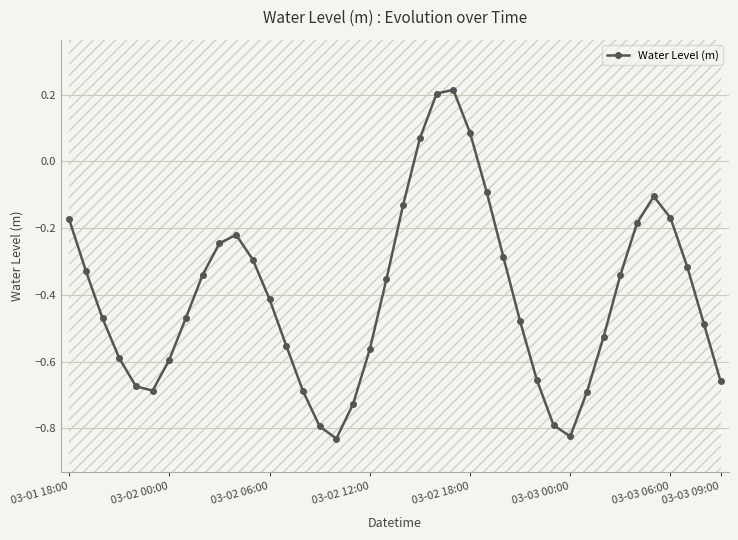

How many interior local peaks does the Water Level (m) series have?

3